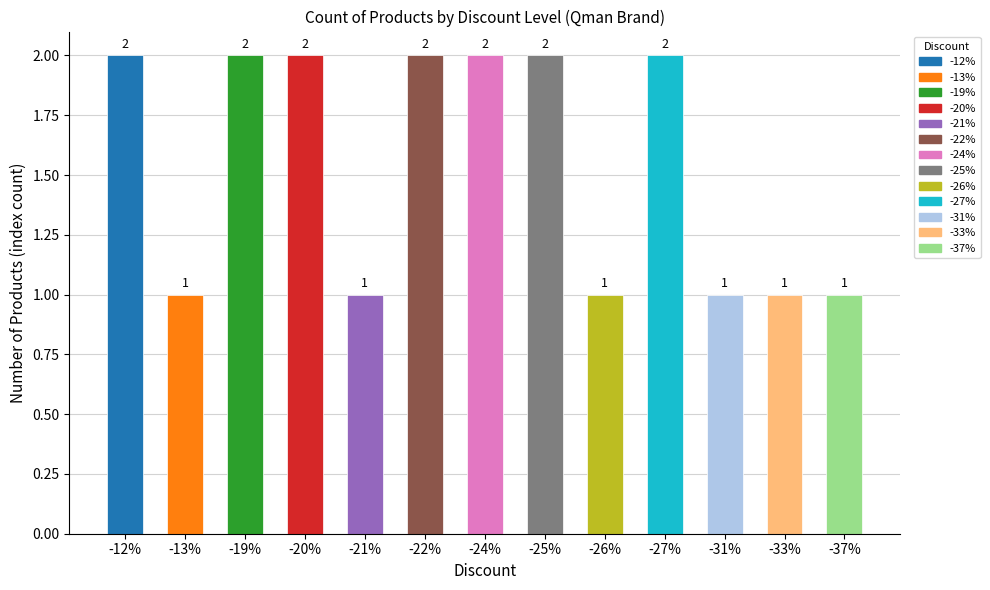

How many distinct data groups are displayed?

1